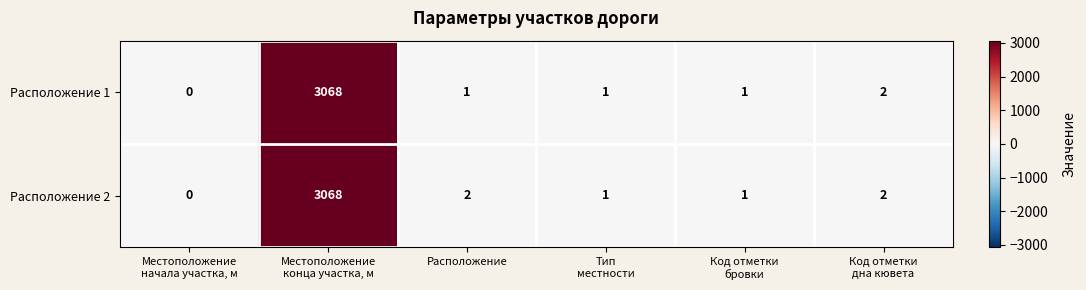

Reading right to left, list all the values displayed in this chart.

Расположение 1: 2	1	1	1	3068	0
Расположение 2: 2	1	1	2	3068	0